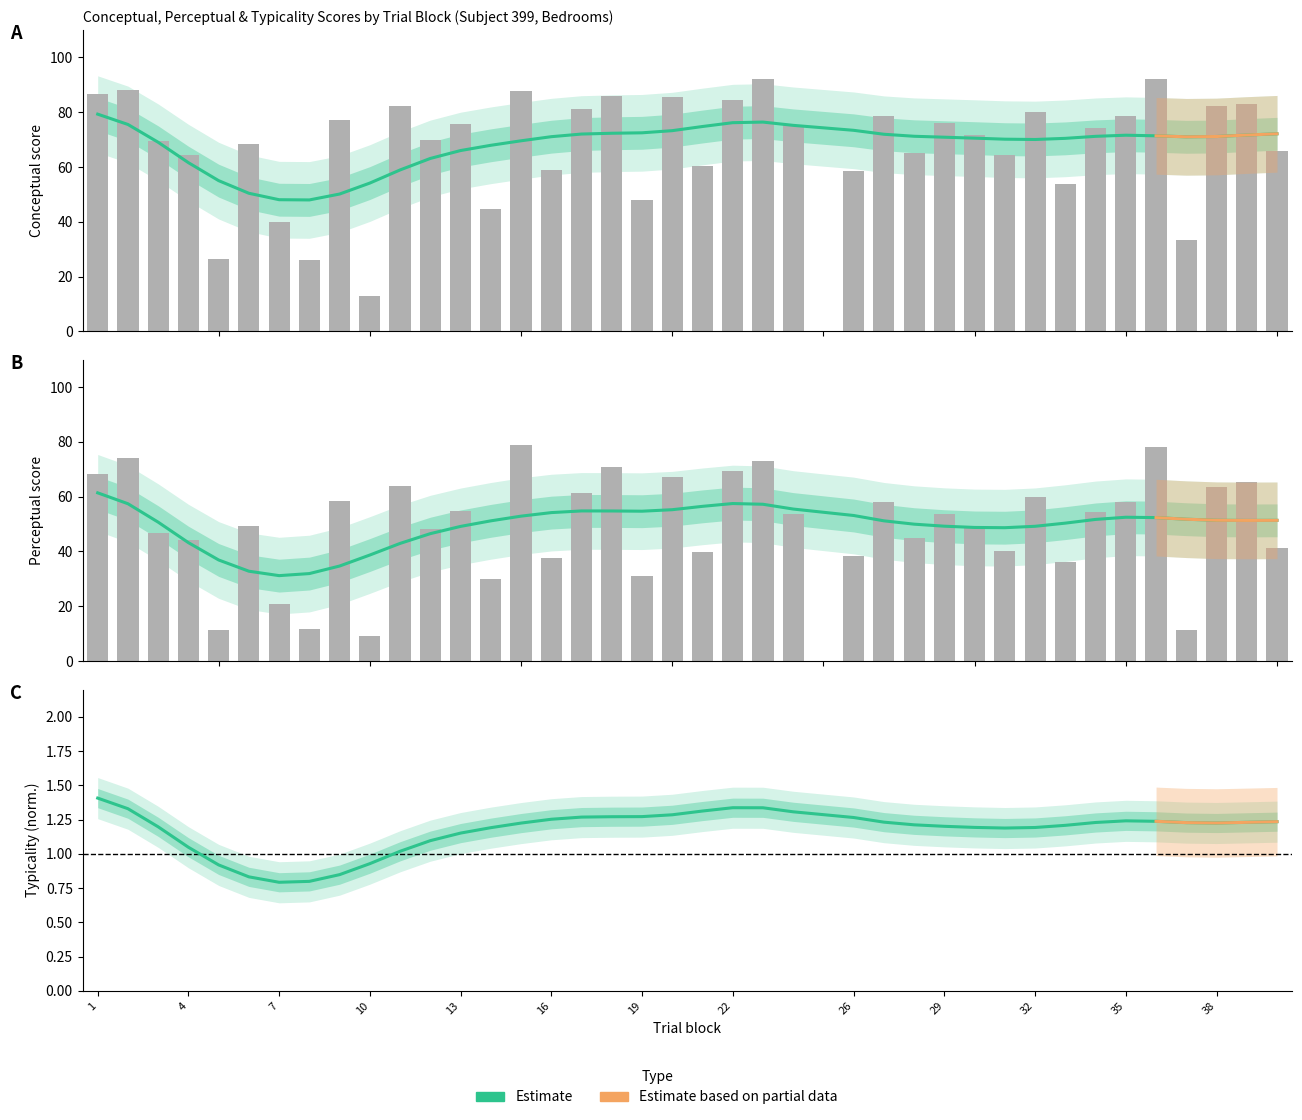

What is the average value of the conceptual series?

67.9